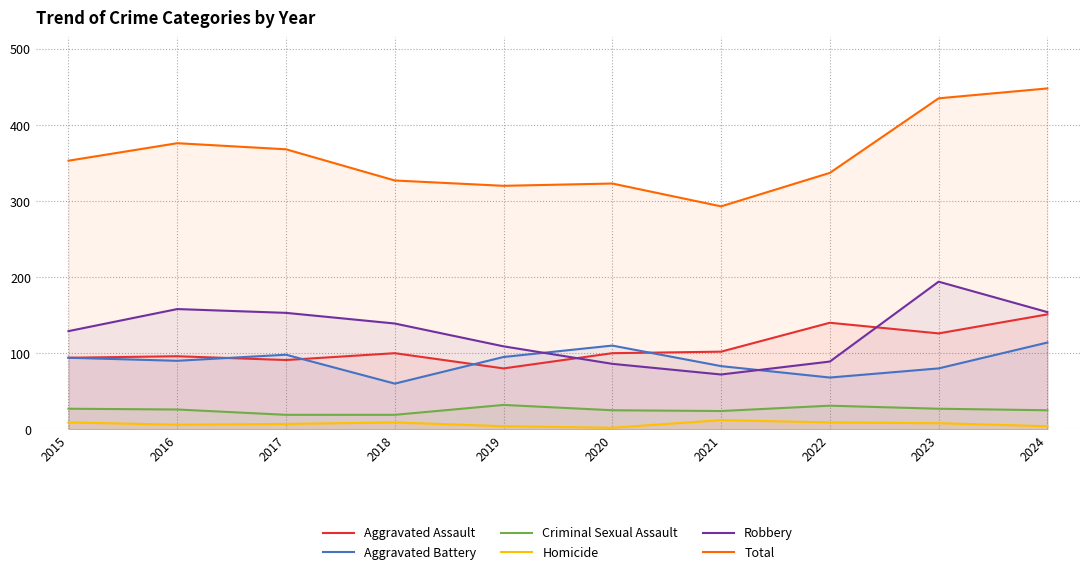

At which category is the sum across all series the highest?

2024